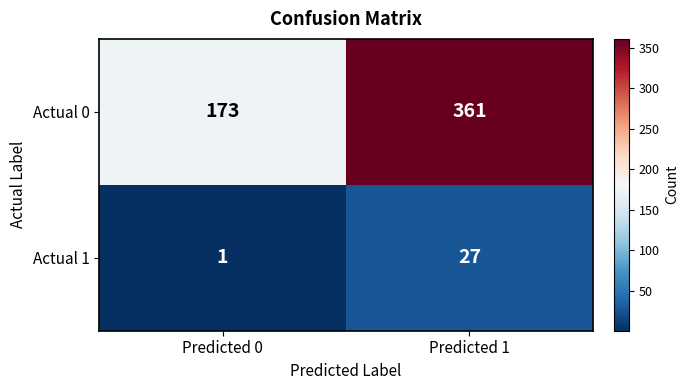

What is the average value of the Actual 0 series?

267